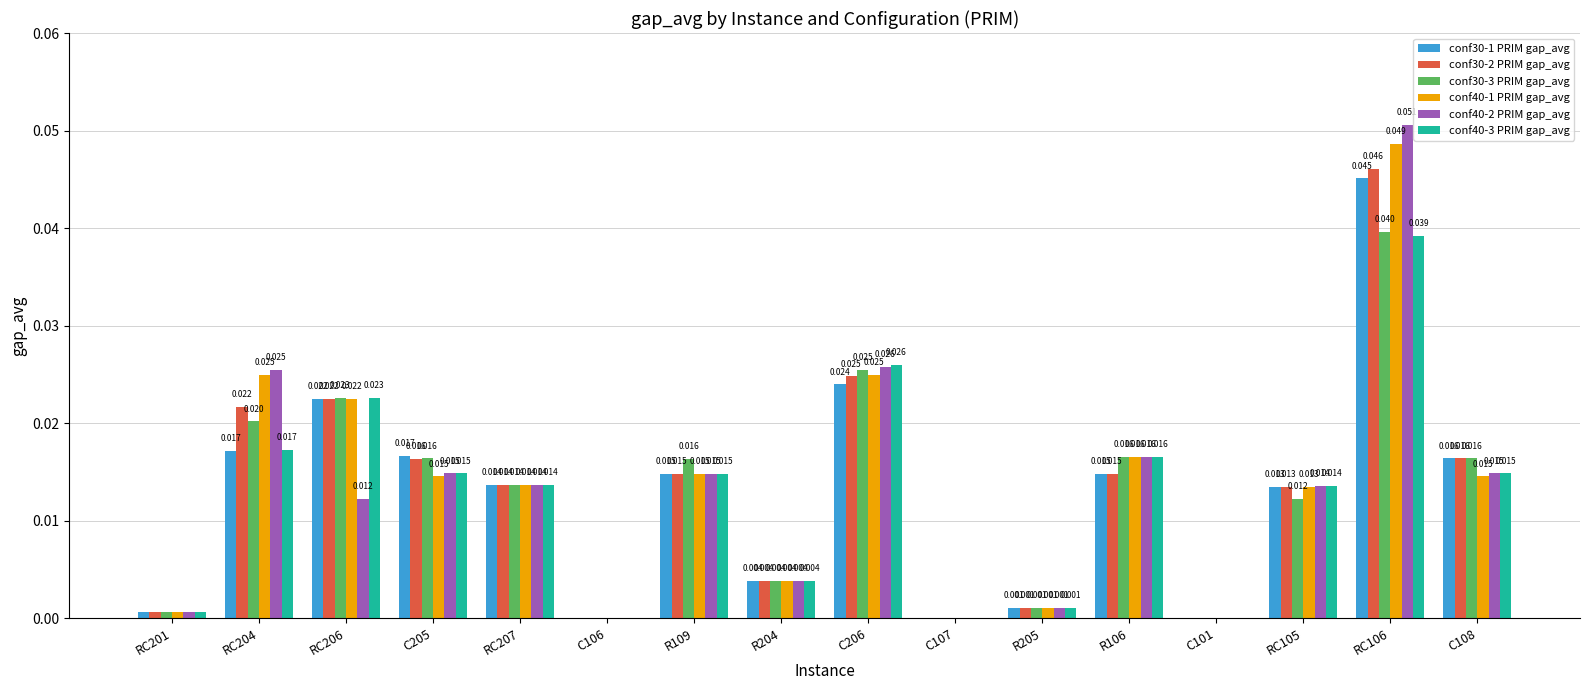

At which category is the sum across all series the highest?

RC106